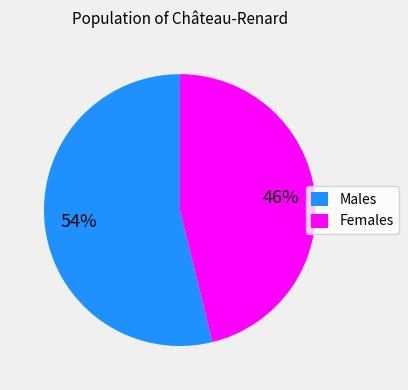

What is the ratio of the value at Males to the value at Females?

1.2